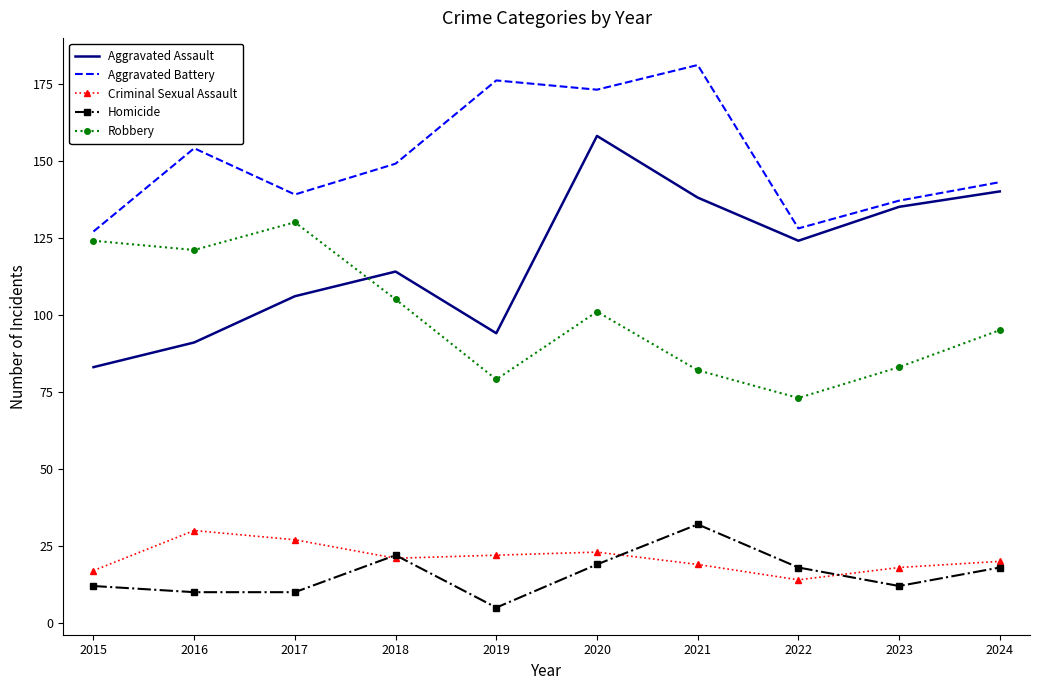

List the series in order of their peak value, highest first.

Aggravated Battery, Aggravated Assault, Robbery, Homicide, Criminal Sexual Assault